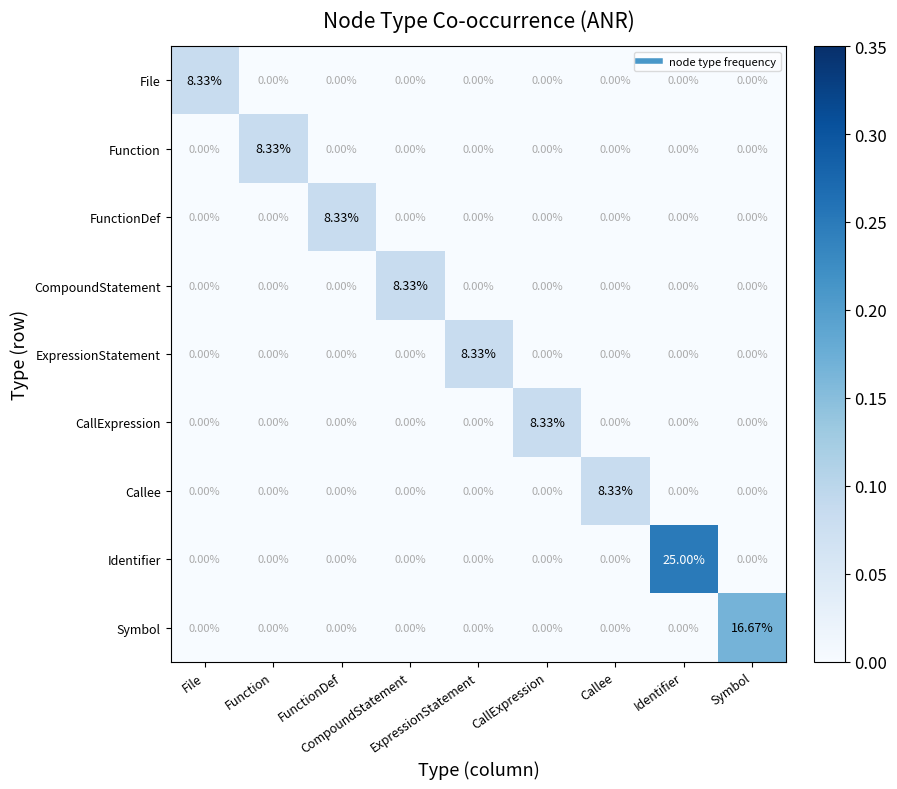

Which series changed the most between File and Callee?

File